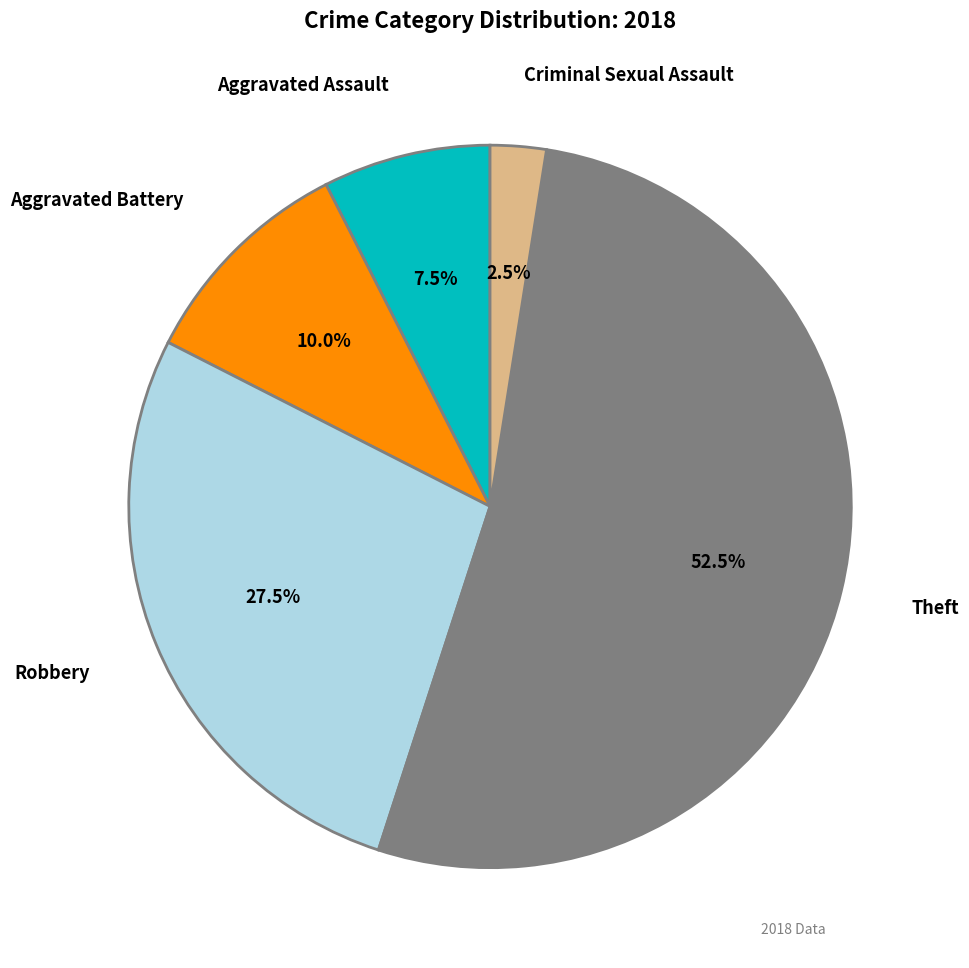

Combined, what portion of the pie is Robbery and Criminal Sexual Assault?

30.0%